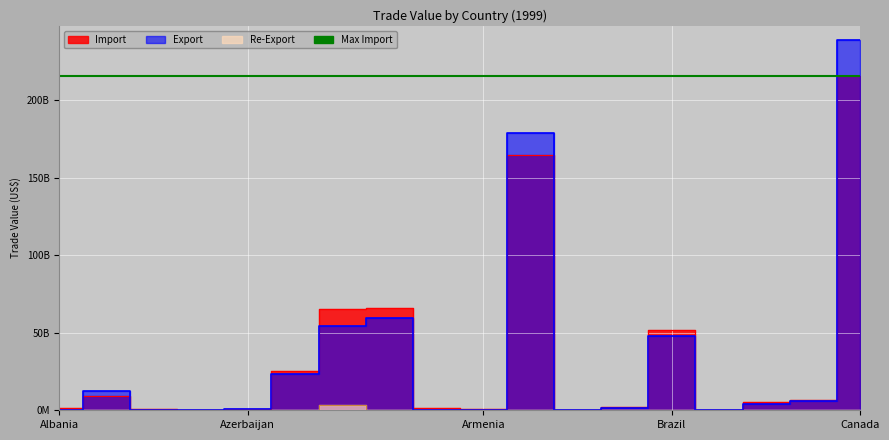

True or false: Export and Re-Export cross at least once.

False